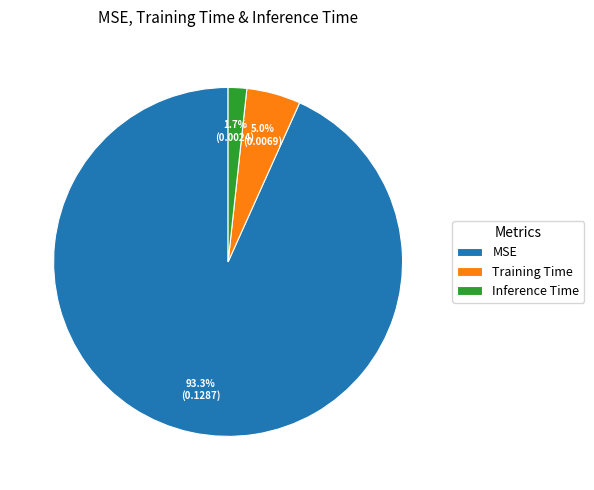

Does any single category account for the majority?

Yes